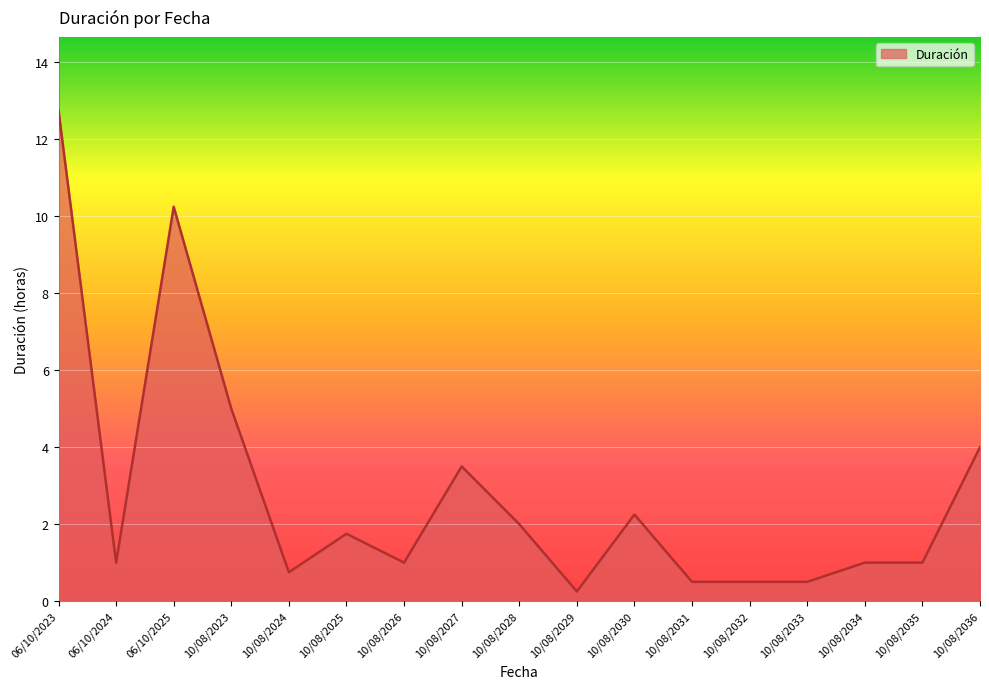

The value at 06/10/2024 is 1.0. True or false?

True